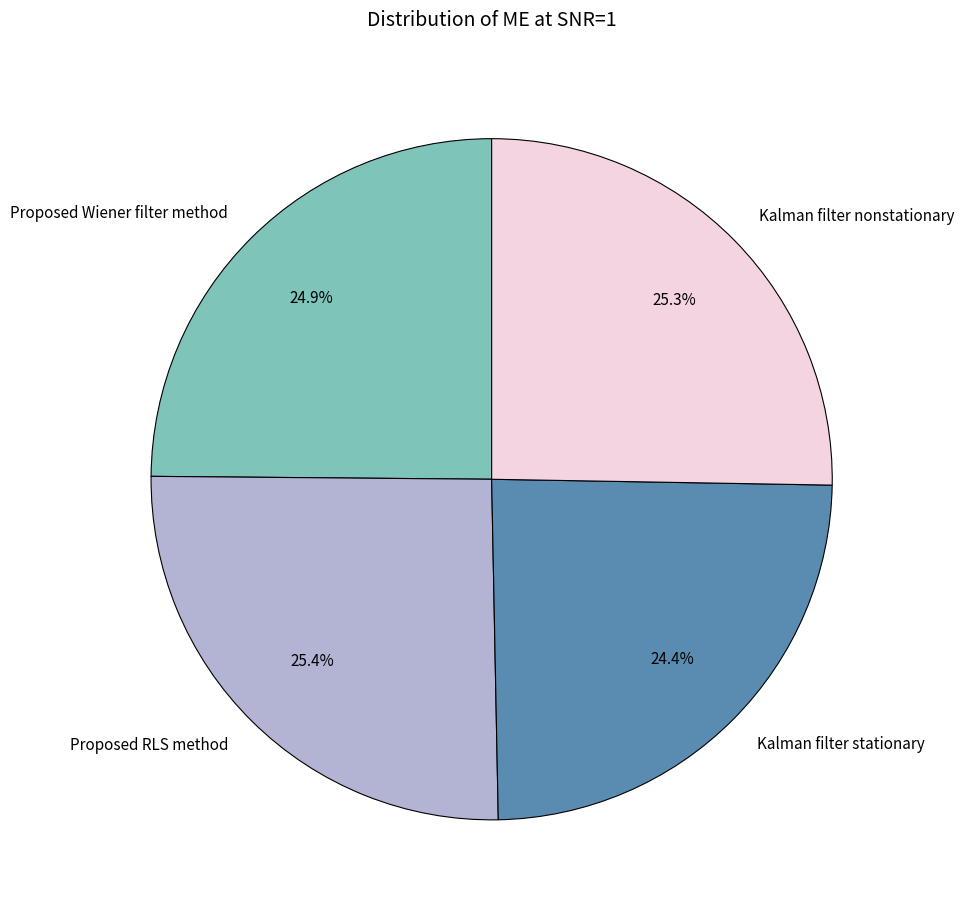

To the nearest percent, what is the difference between the largest and smallest slice percentages?

1%